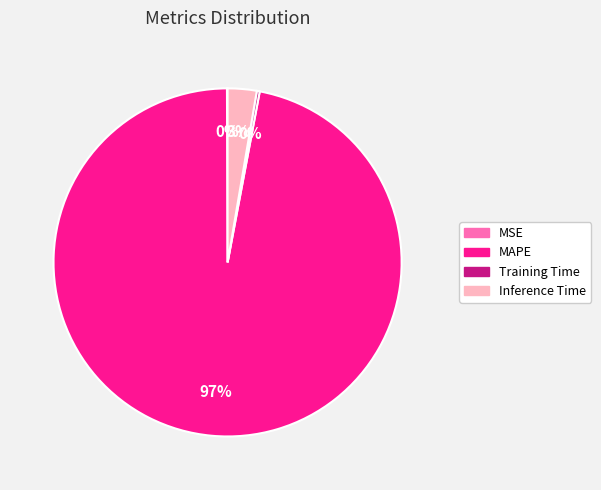

Is it true that MAPE is 97% of the pie?

True